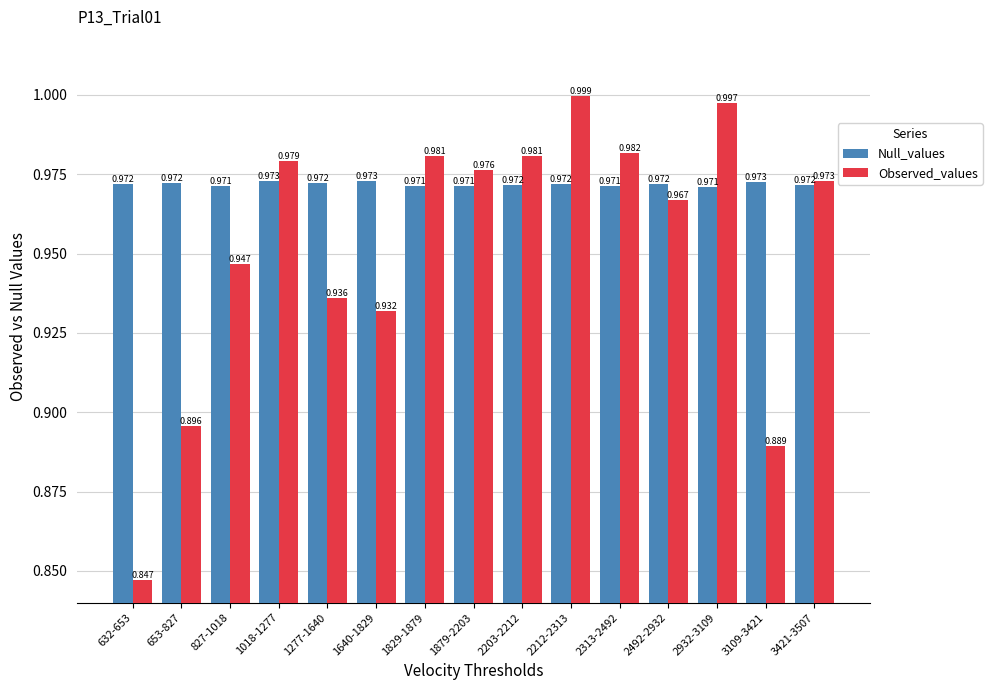

Is the value of Null_values at 2203-2212 greater than the value of Observed_values at 2313-2492?

No